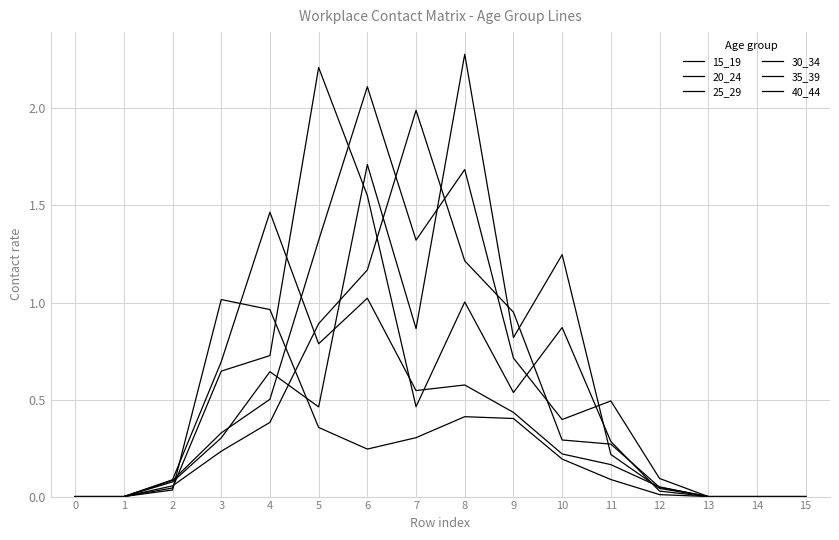

Does the chart have visible grid lines?

Yes